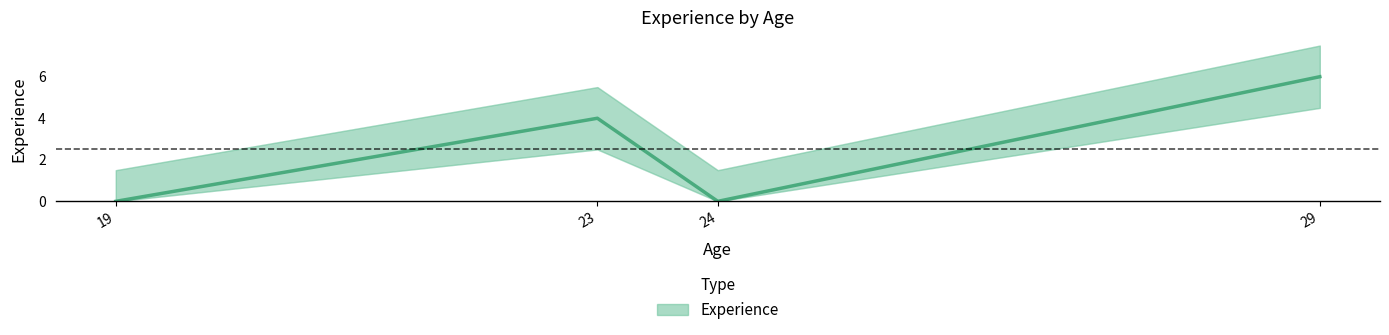

At which label is the value closest to 3?

23